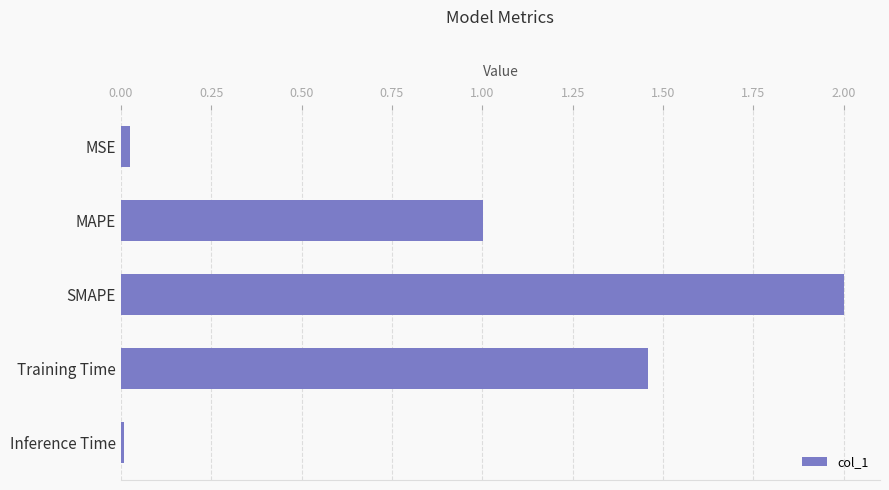

Which has a higher value, MAPE or Training Time?

Training Time